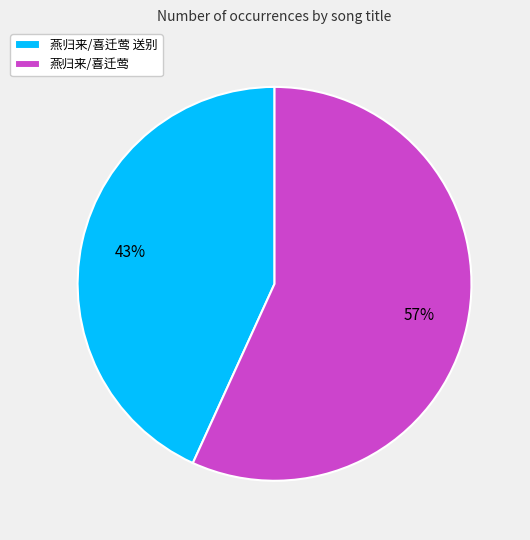

To the nearest percent, what percentage of the pie is 燕归来/喜迁莺 送别?

43%